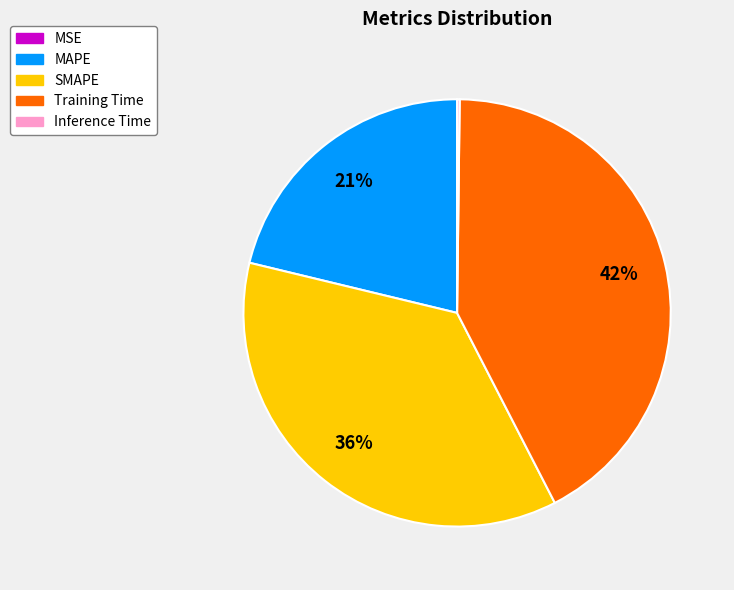

Which category has the biggest portion of the pie?

Training Time